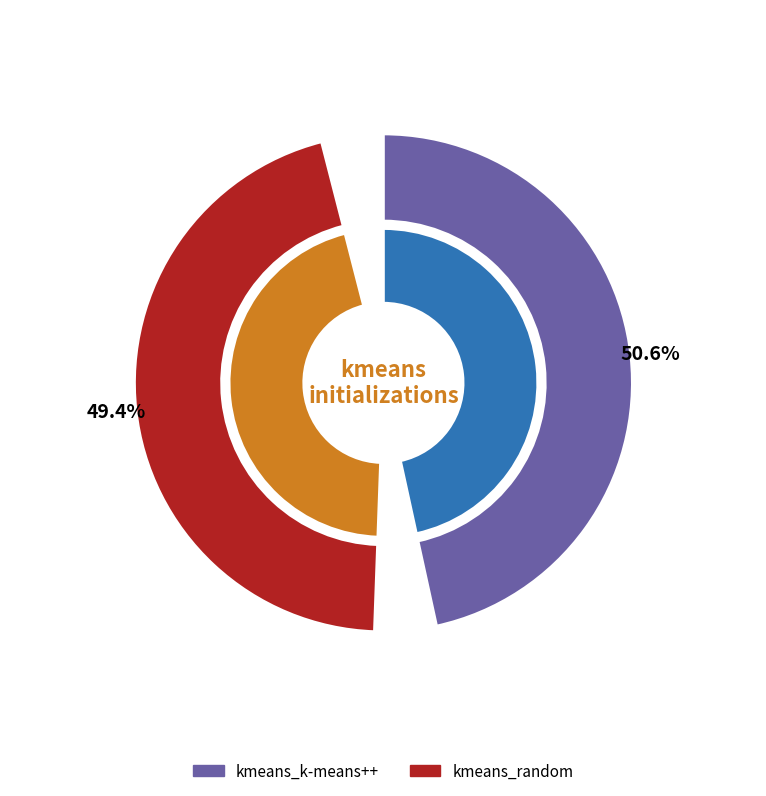

What percentage do kmeans_k-means++ and kmeans_random together represent?

100.0%